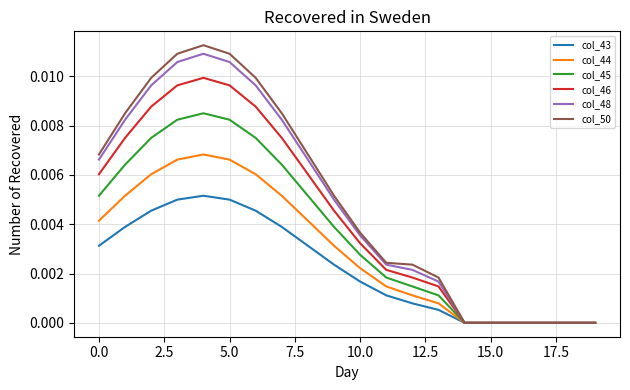

Which series has the largest range (max minus min)?

col_50